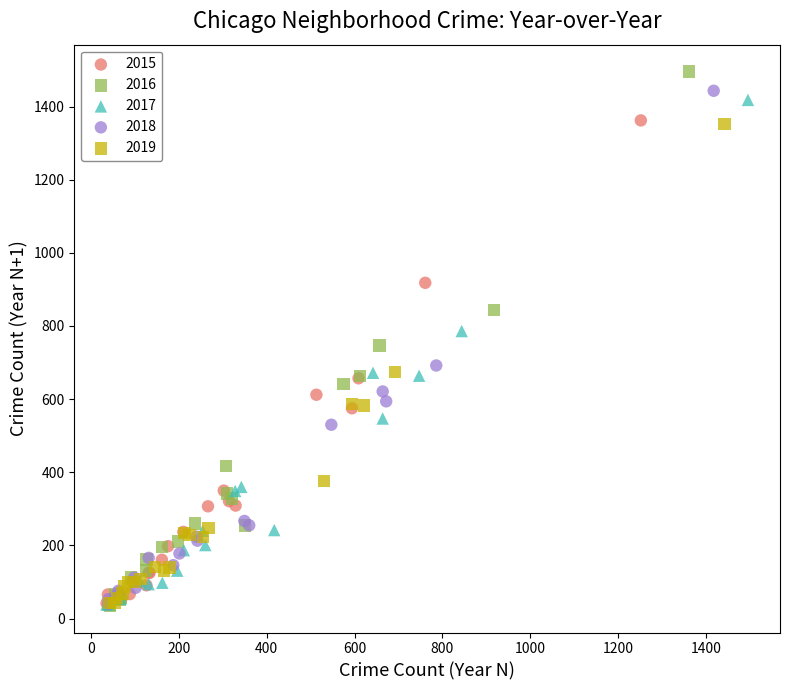

Which series has the largest Y range (max minus min)?

2016